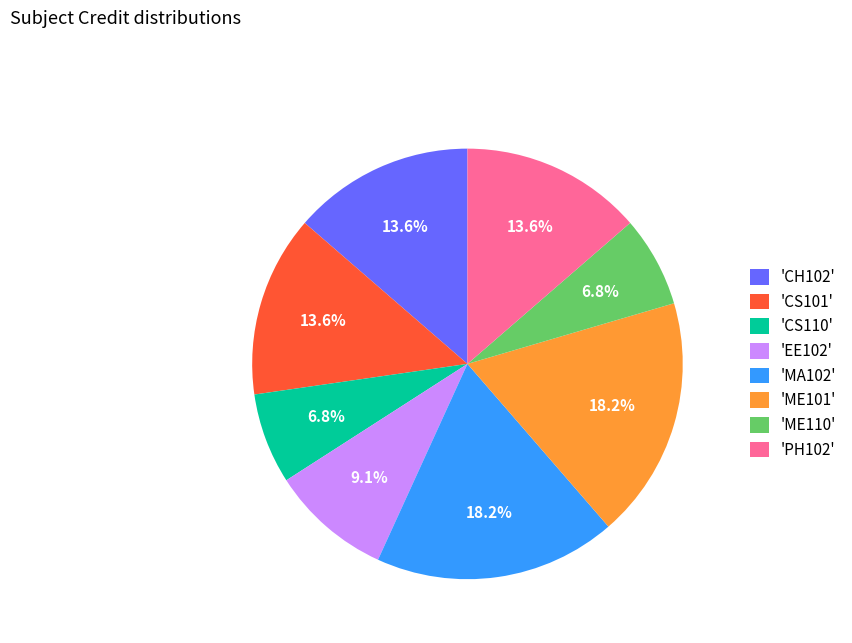

Do 'CS110' and 'CH102' together represent more than half of the pie?

No